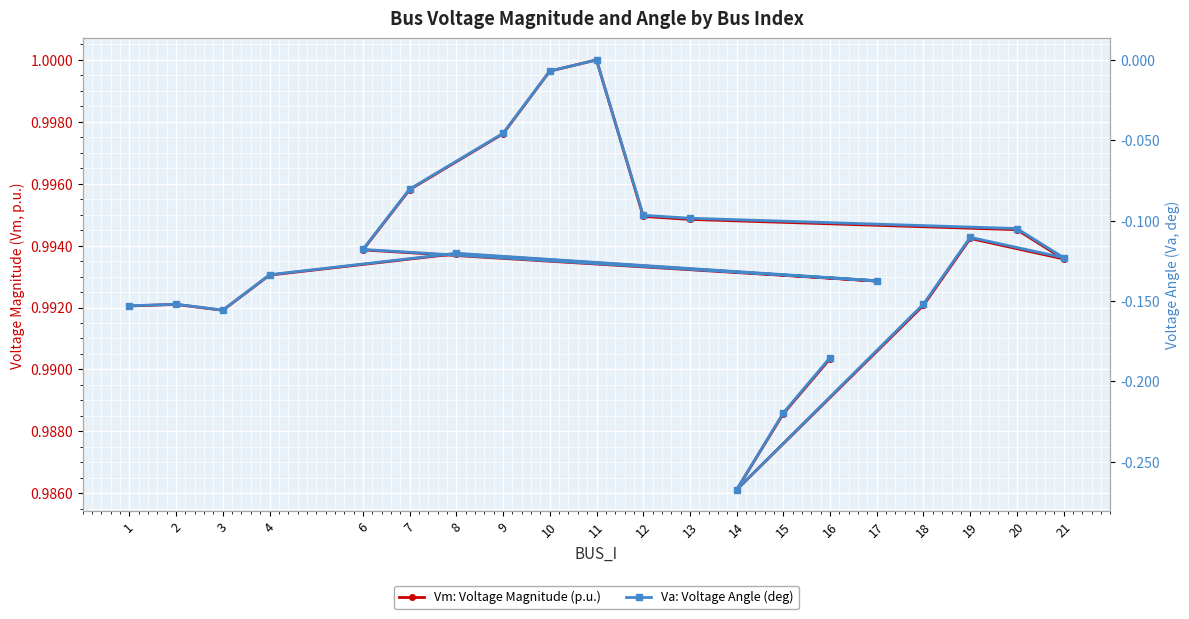

True or false: Vm: Voltage Magnitude (p.u.) has a value of 1.0 at 9.

True